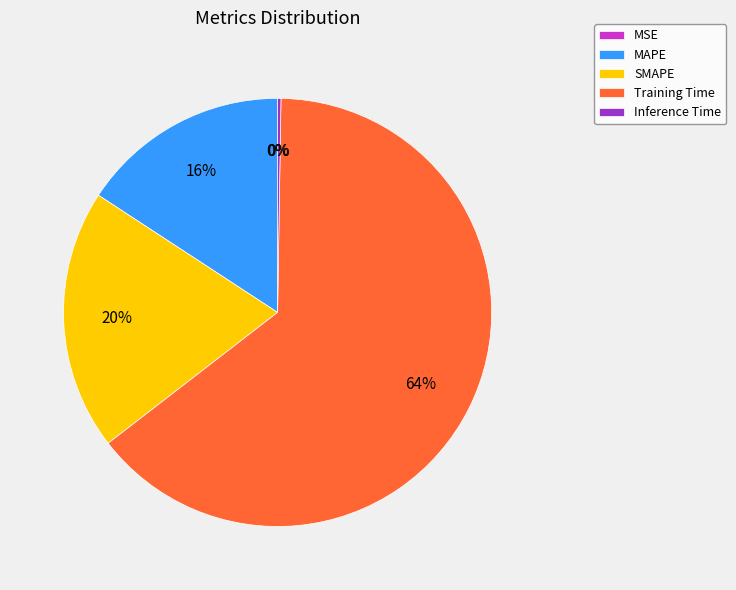

The SMAPE slice represents 20% of the pie. True or false?

True